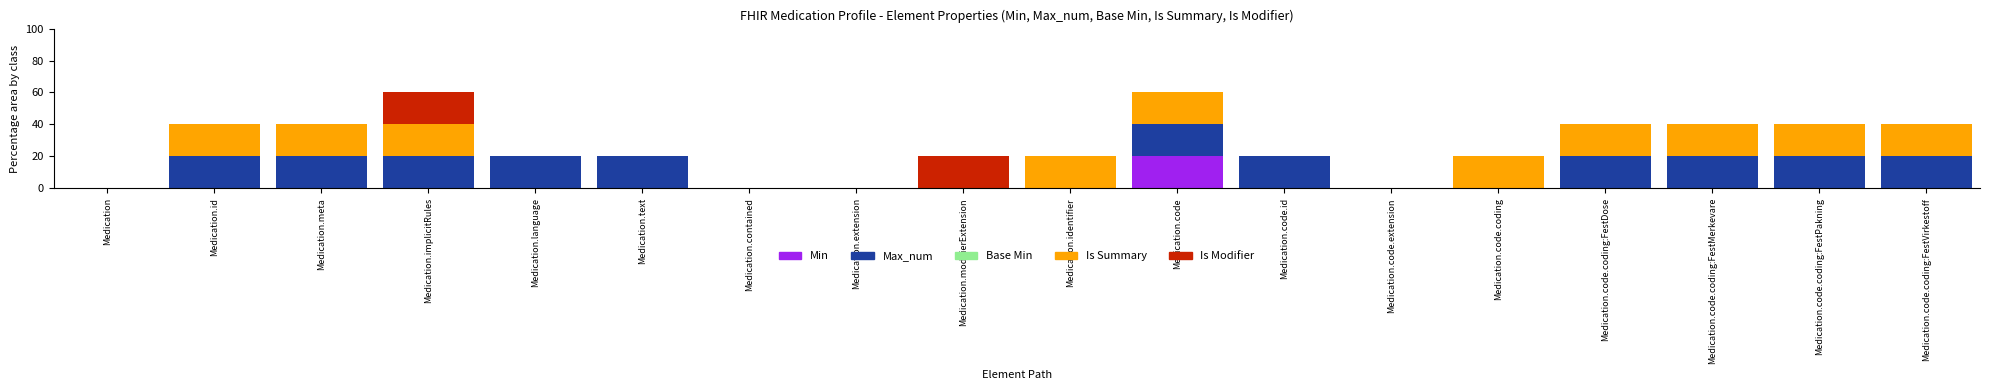

What is the total value across all series at Medication.code.coding:FestVirkestoff?

40